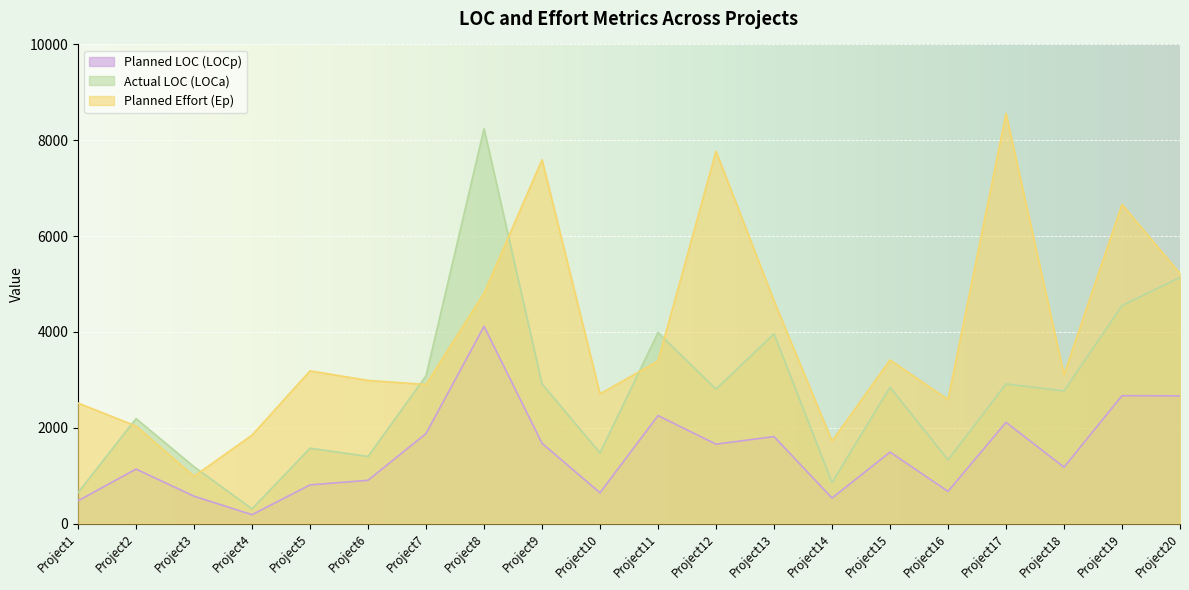

At how many categories does at least one series exceed 4748?

6